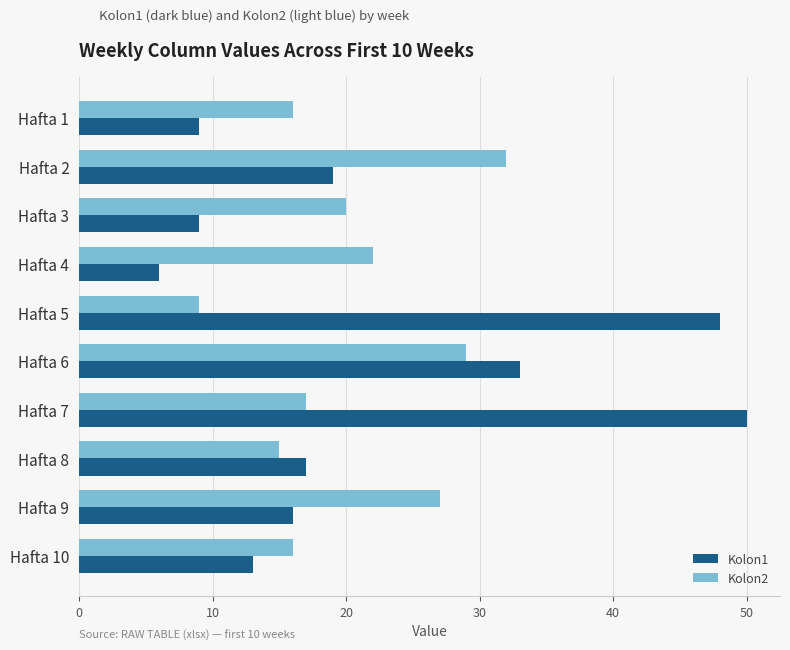

What is the difference between the Kolon1 values at Hafta 7 and Hafta 10?

37